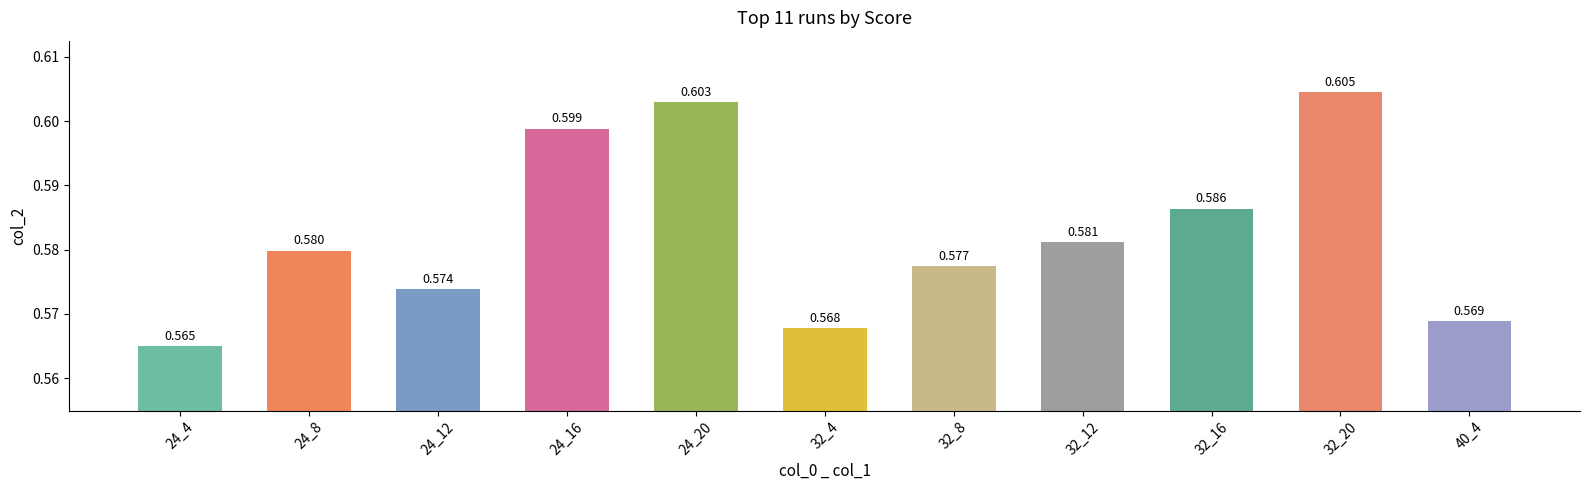

Does the chart contain any negative values?

No